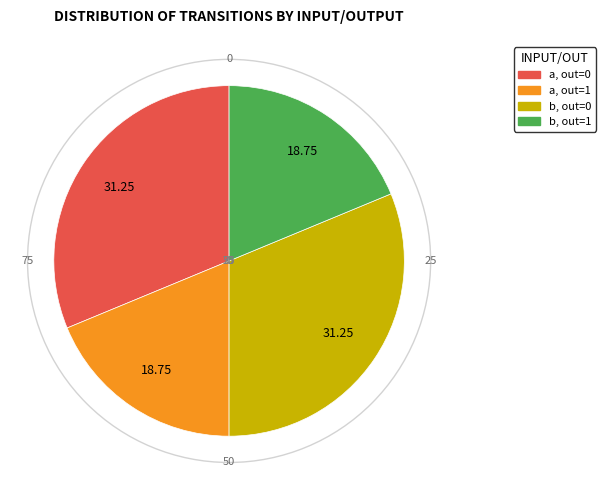

Is there a majority slice in this chart?

No